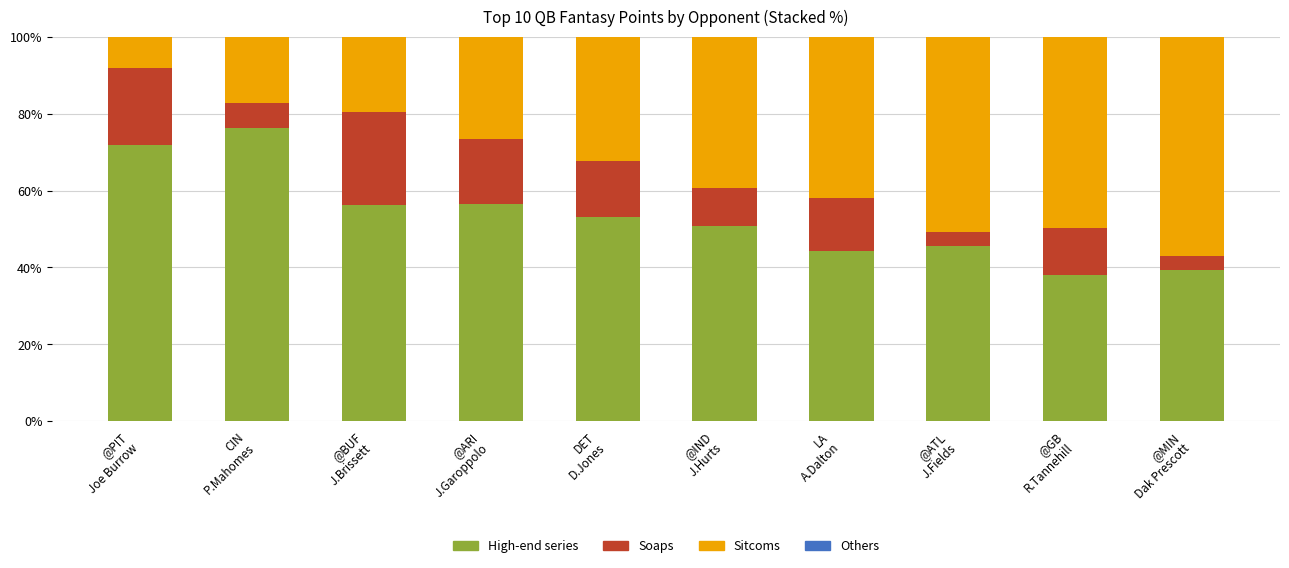

How many series are shown in this chart?

4